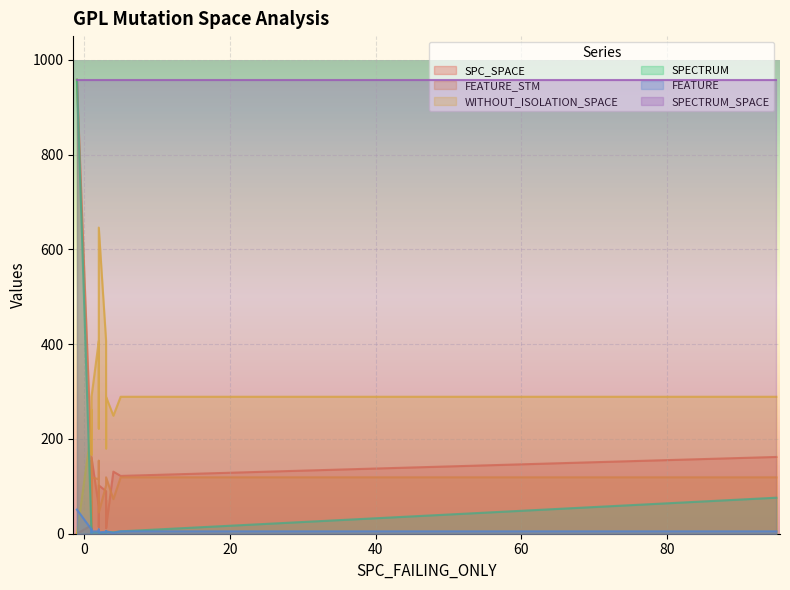

Does the chart display data point markers on the line(s)?

No